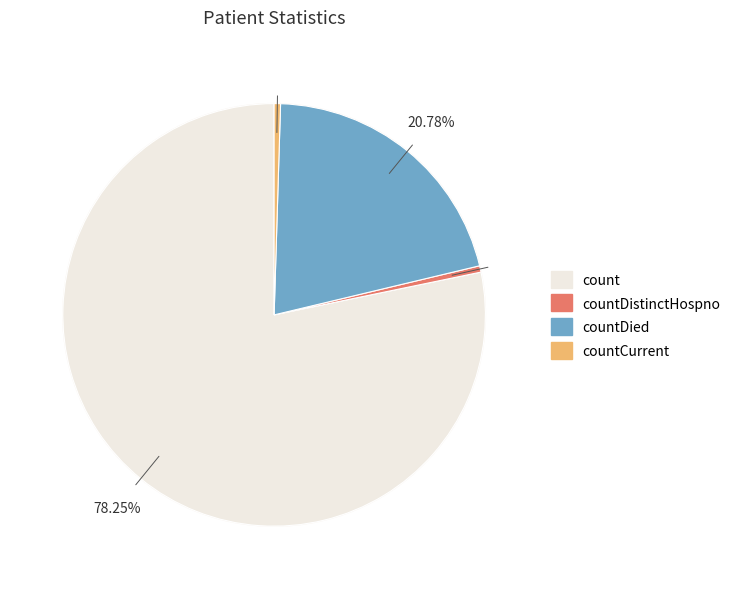

To the nearest percent, what portion does count represent?

78%